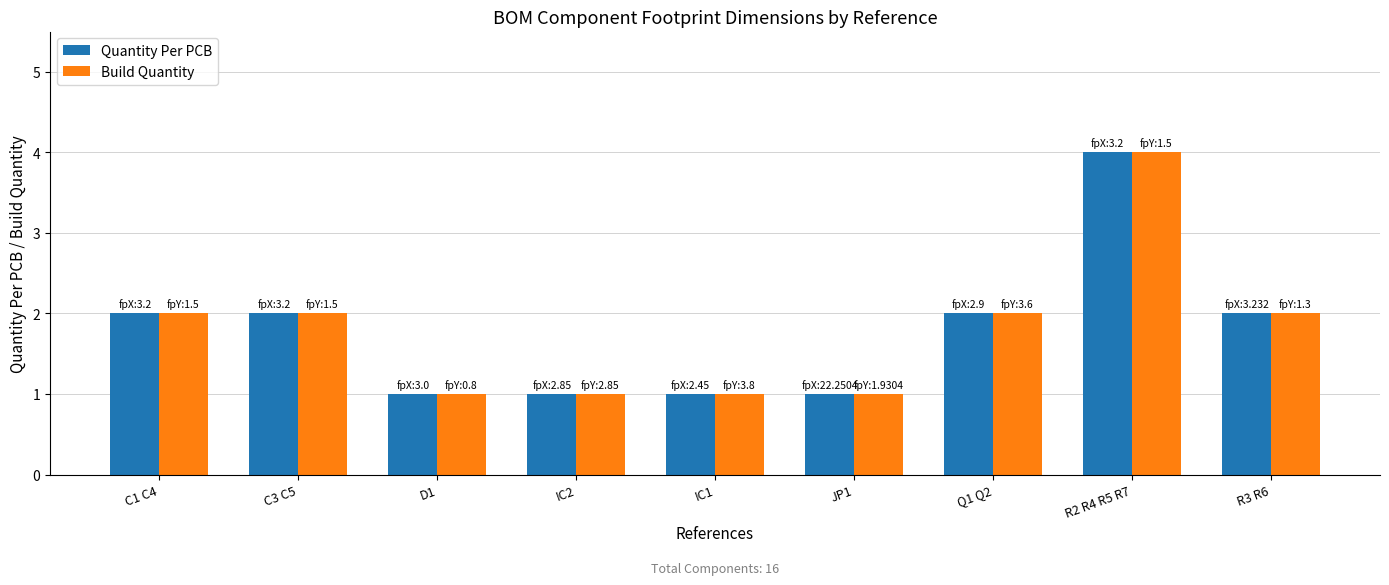

What is the difference between the second highest and minimum values in the Build Quantity series?

1